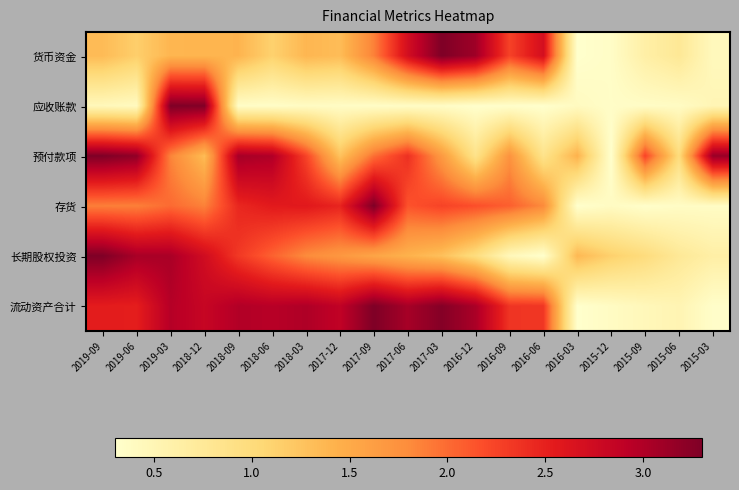

Rank the series at 2015-06 from lowest to highest value.

存货, 应收账款, 流动资产合计, 长期股权投资, 货币资金, 预付款项